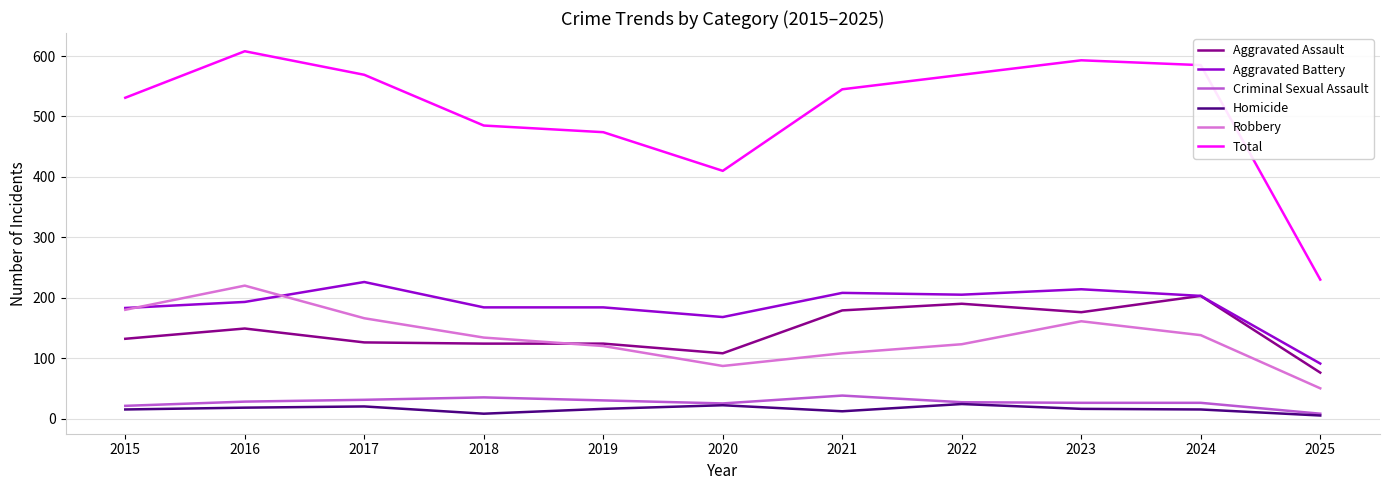

At which category does the chart reach its peak across all series?

2016